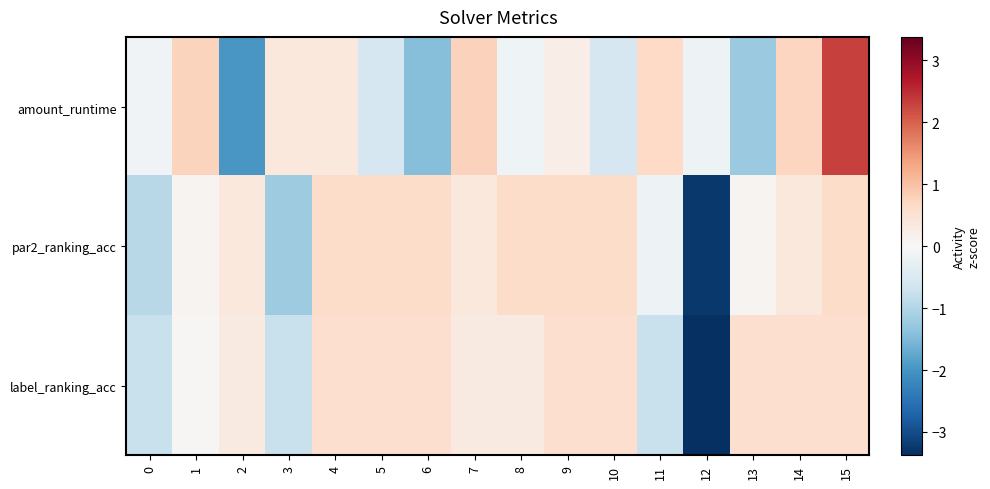

Reading right to left, list all the values displayed in this chart.

amount_runtime: 15=2.3	14=0.7	13=-1.2	12=-0.2	11=0.7	10=-0.6	9=0.2	8=-0.1	7=0.8	6=-1.4	5=-0.6	4=0.4	3=0.4	2=-2.0	1=0.8	0=-0.1
par2_ranking_acc: 15=0.6	14=0.4	13=0.1	12=-3.3	11=-0.2	10=0.6	9=0.6	8=0.6	7=0.4	6=0.6	5=0.6	4=0.6	3=-1.2	2=0.4	1=0.1	0=-0.9
label_ranking_acc: 15=0.6	14=0.6	13=0.6	12=-3.4	11=-0.7	10=0.6	9=0.6	8=0.3	7=0.3	6=0.6	5=0.6	4=0.6	3=-0.7	2=0.3	1=0.0	0=-0.7